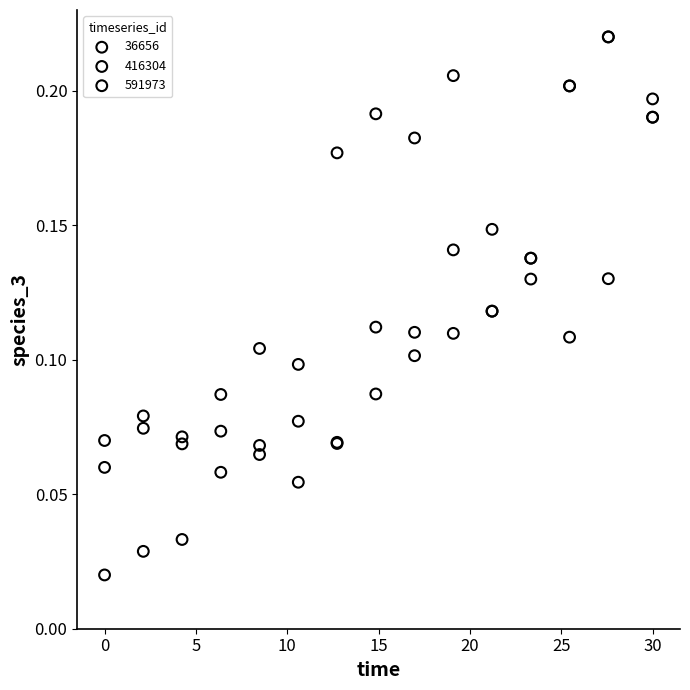

Which series reaches the minimum Y coordinate?

36656